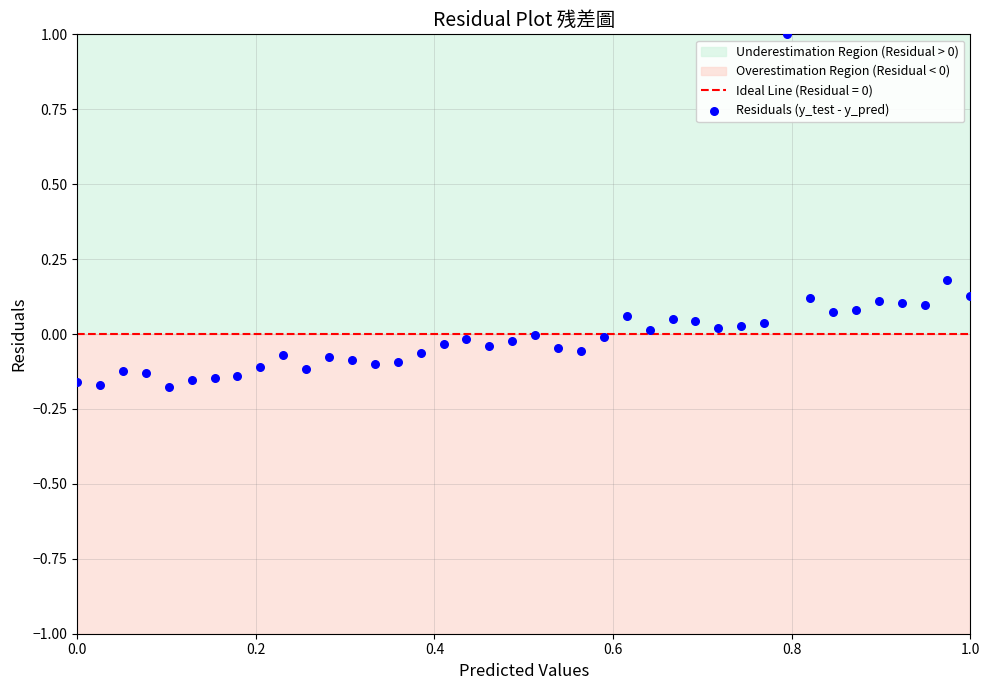

What is the range of Y values (max minus min)?

1.2